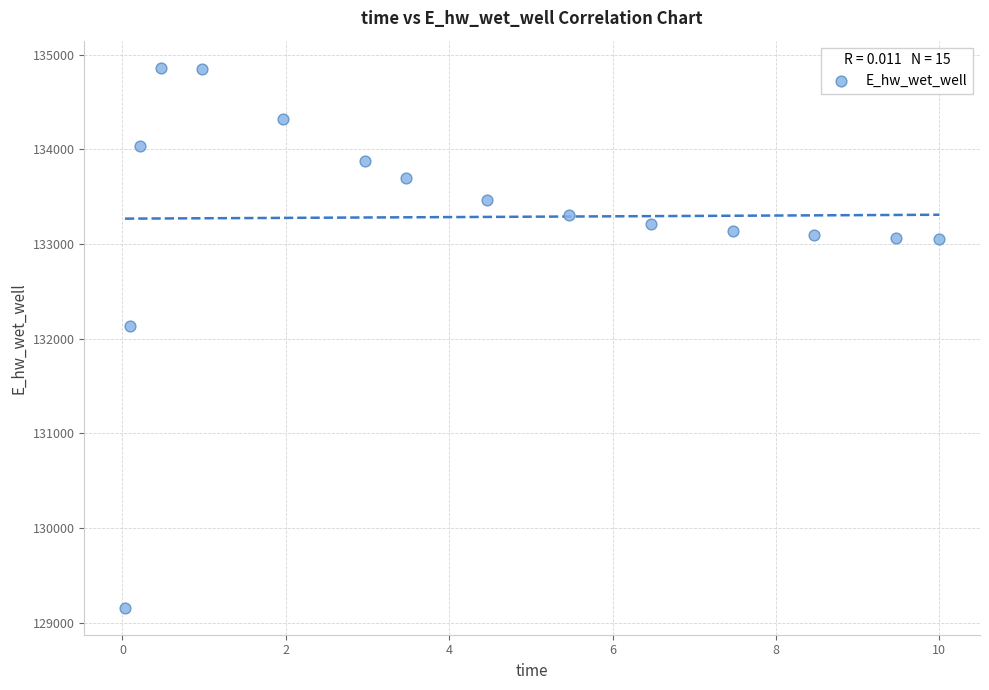

What is the range of Y values (max minus min)?

5705.3